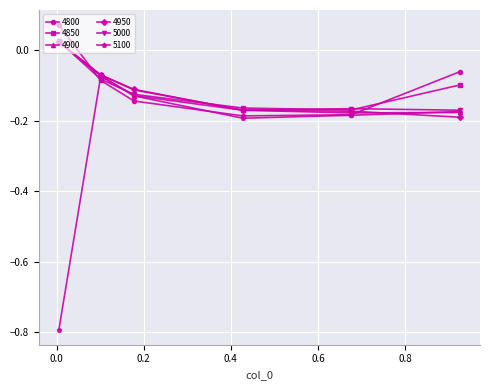

How many data points in 4950 are less than 0?

5